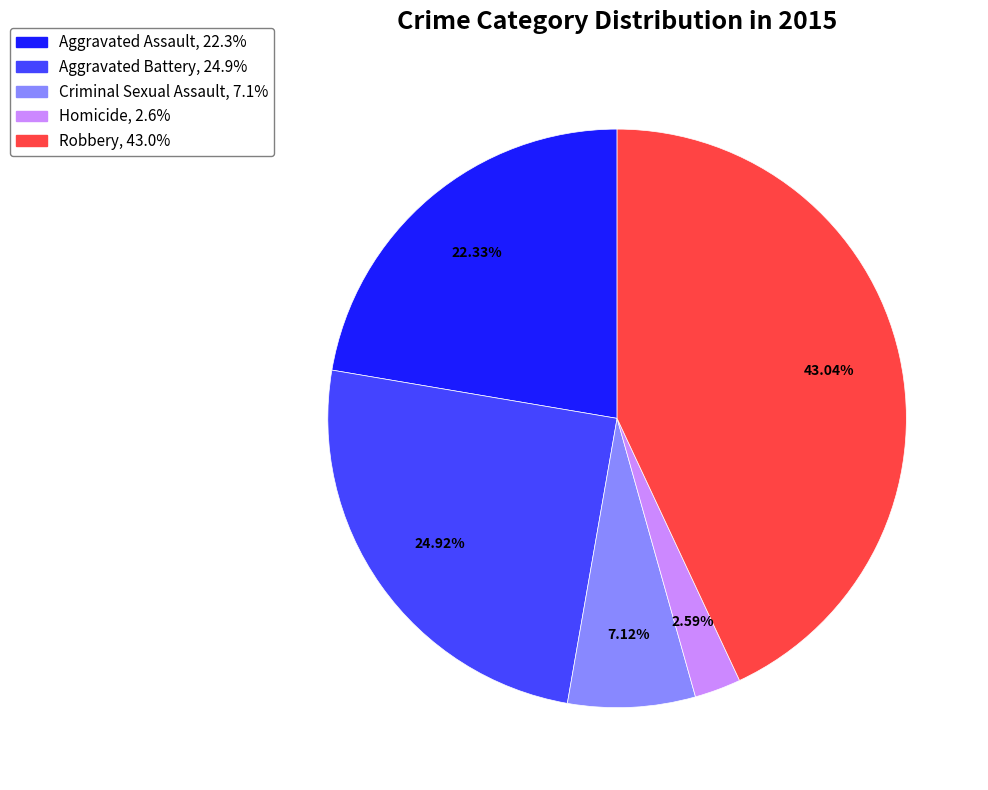

Count the number of slices in the pie.

5